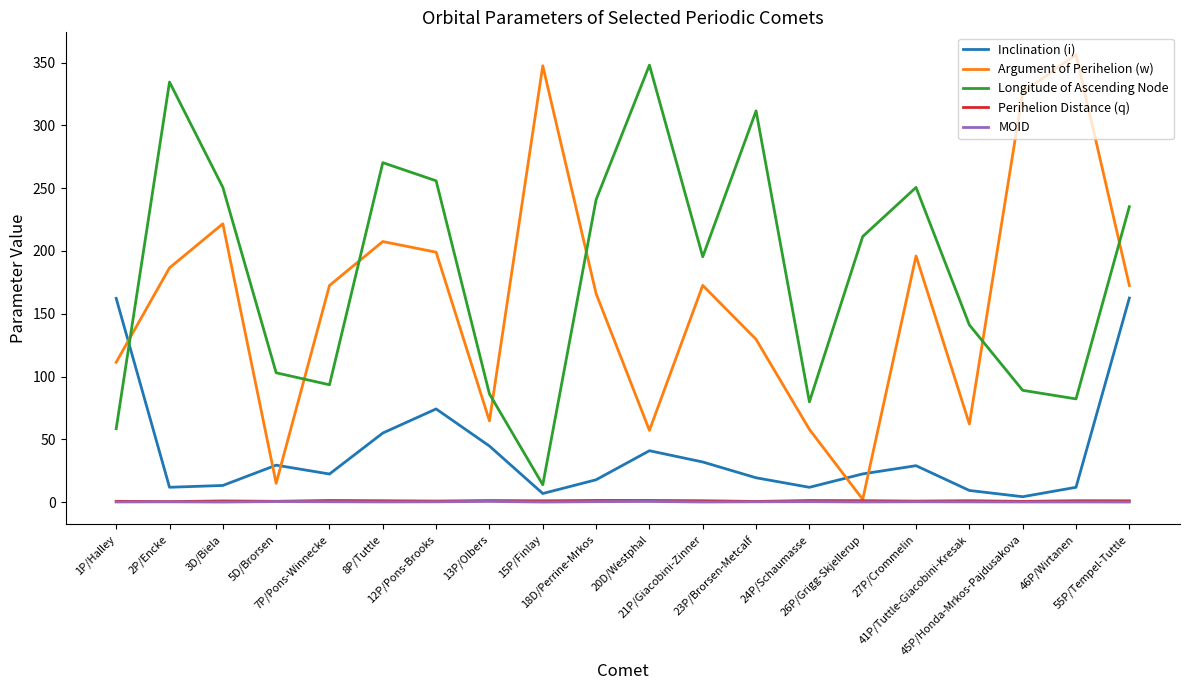

Read the Argument of Perihelion (w) value at 8P/Tuttle.

207.5